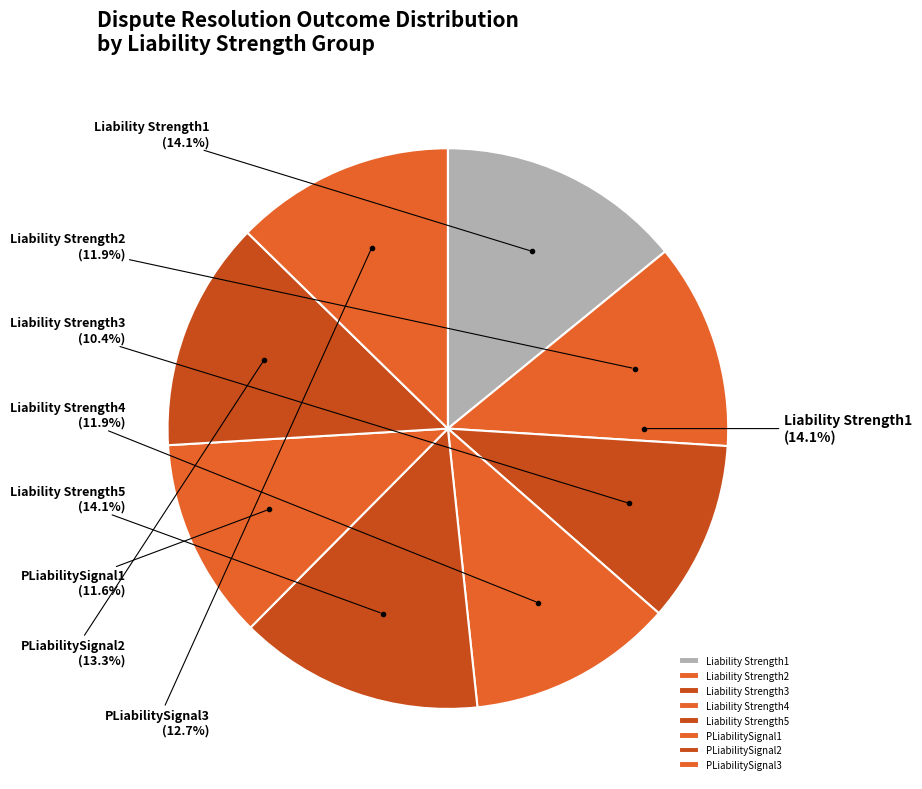

What percentage is the PLiabilitySignal3 slice, to the nearest percent?

13%